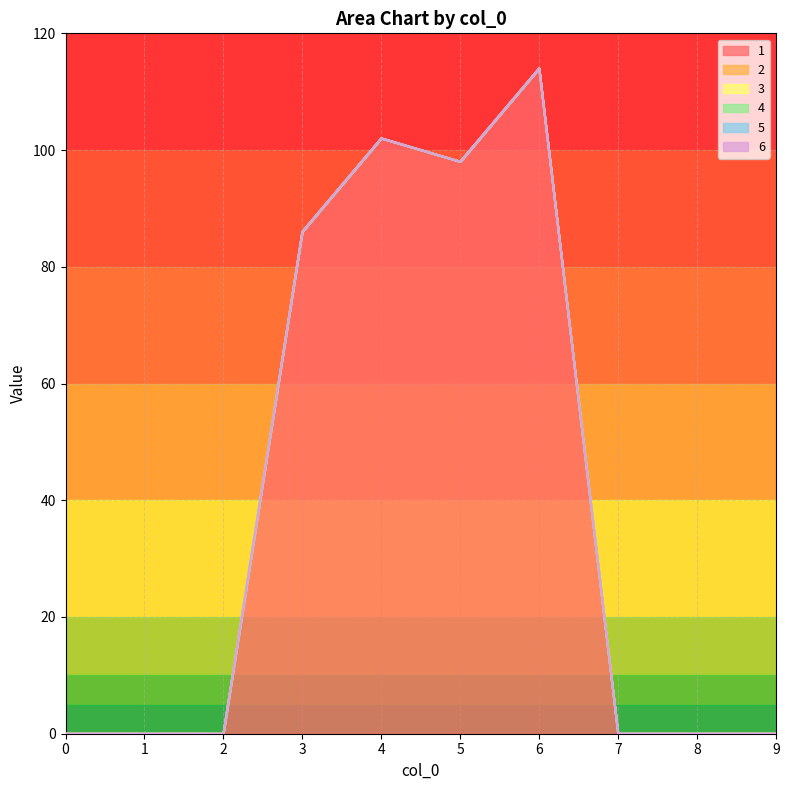

At how many categories does at least one series exceed 47?

4